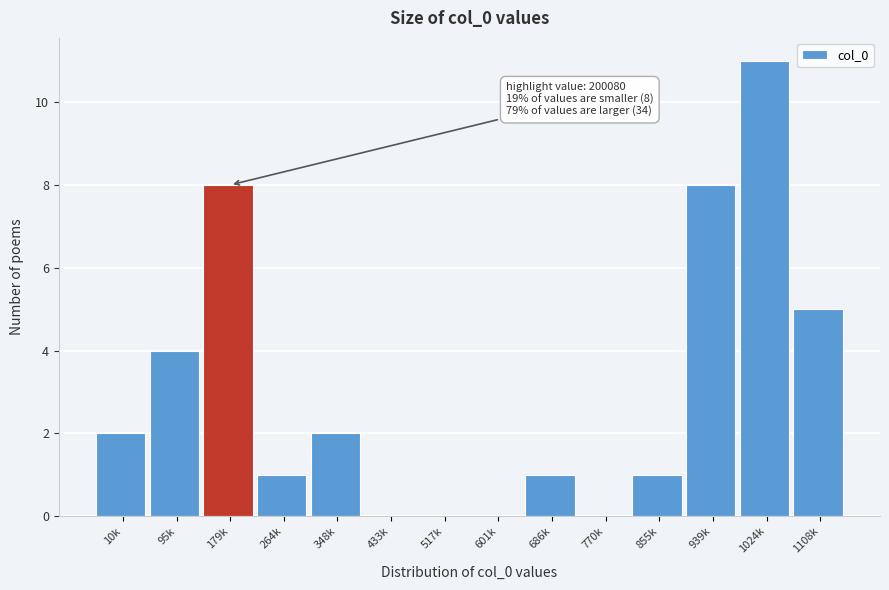

Reading left to right, list all the values displayed in this chart.

10k=2	95k=4	179k=8	264k=1	348k=2	433k=0	517k=0	601k=0	686k=1	770k=0	855k=1	939k=8	1024k=11	1108k=5